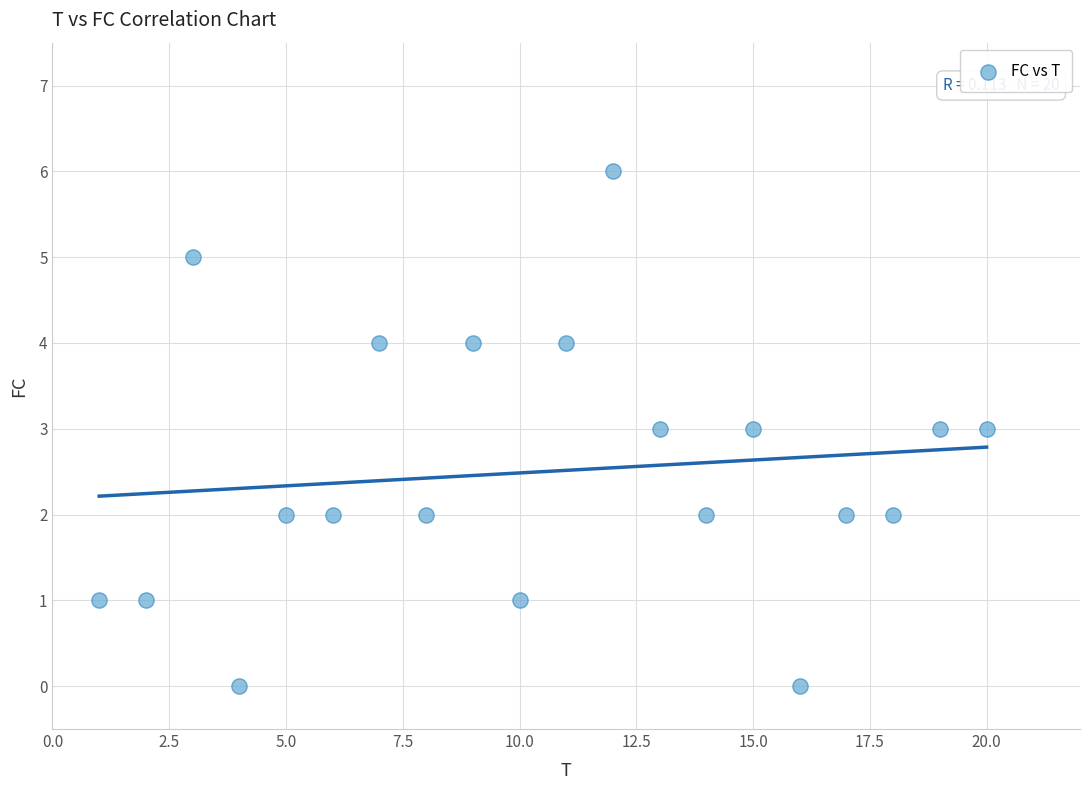

What is the range of X values (max minus min)?

19